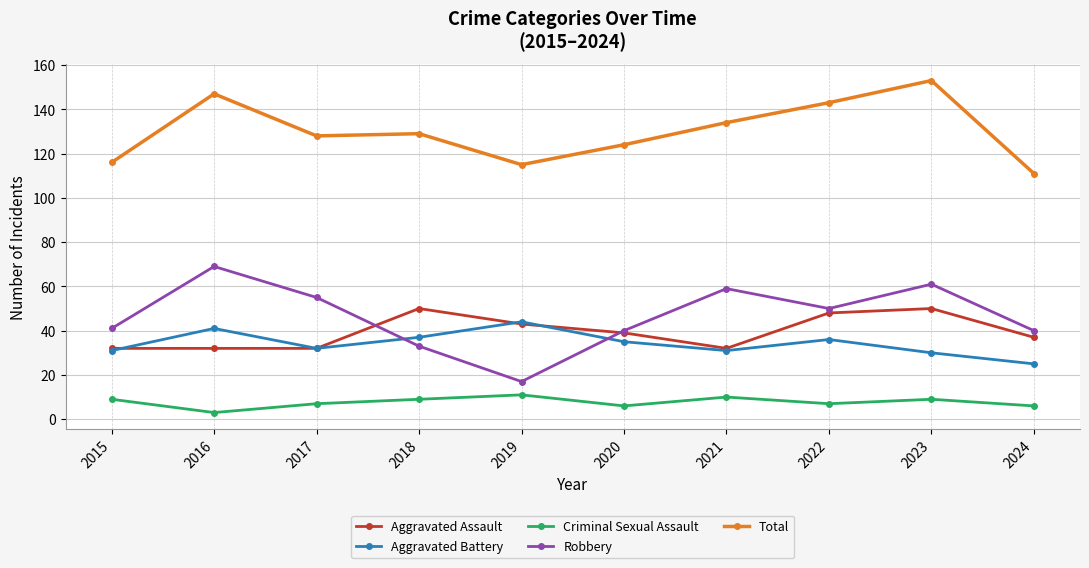

What is the difference between the Robbery values at 2019 and 2017?

38